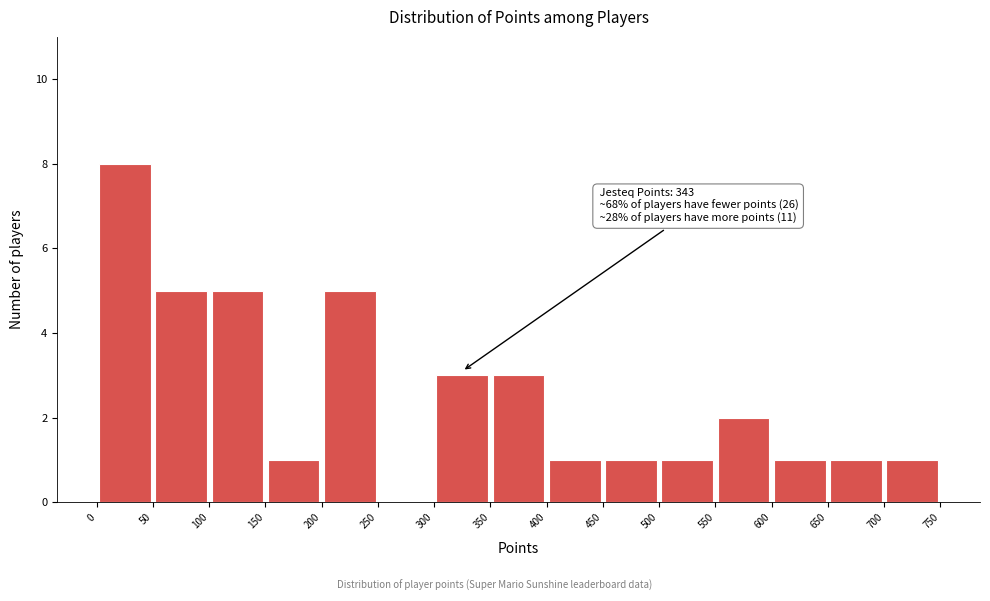

Which range on the x-axis has the tallest bar?

0 to 50